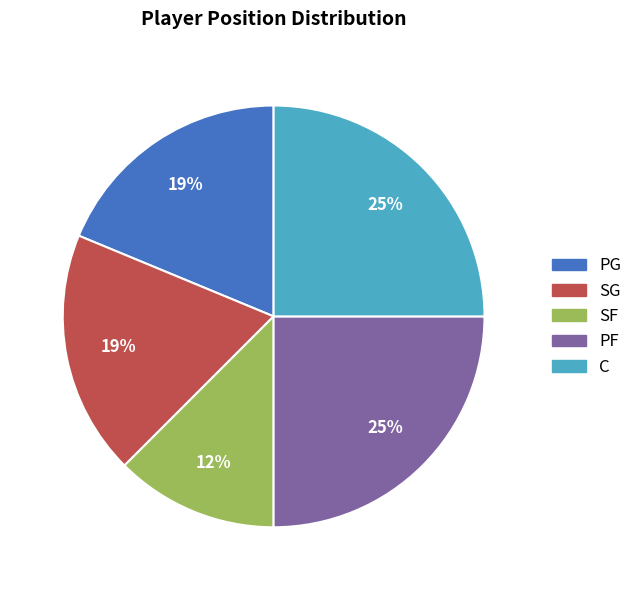

How many slices are in this pie chart?

5